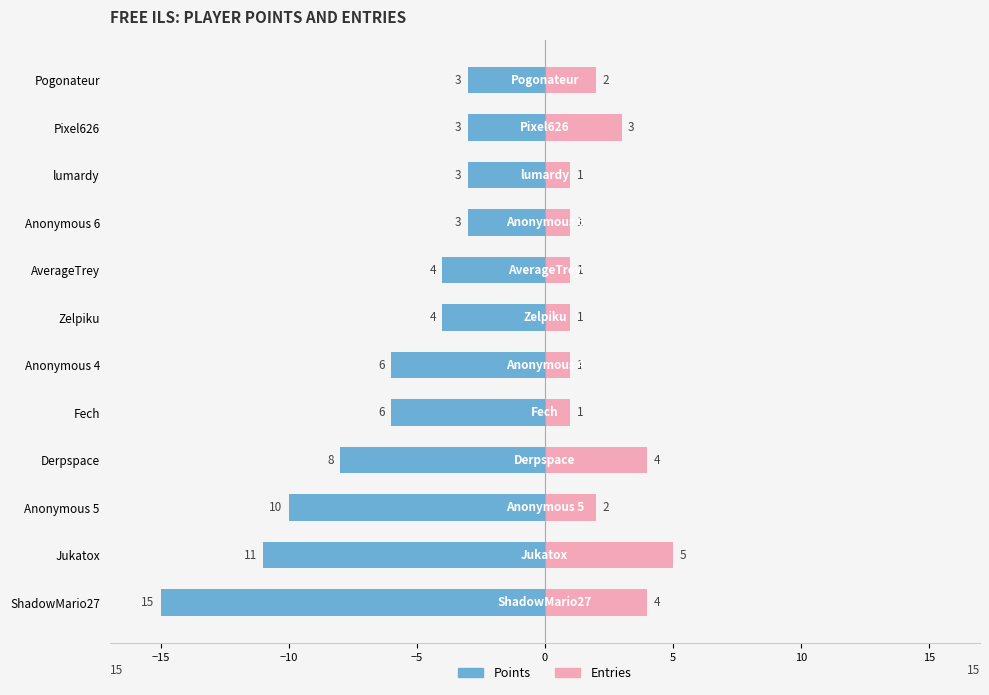

What is the maximum value shown in the chart?

5